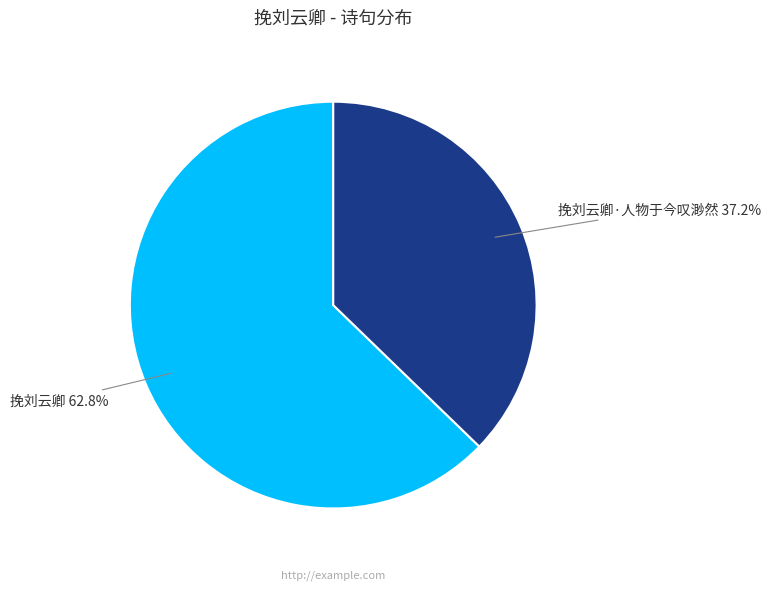

Does 挽刘云卿 represent more than half of the total?

Yes